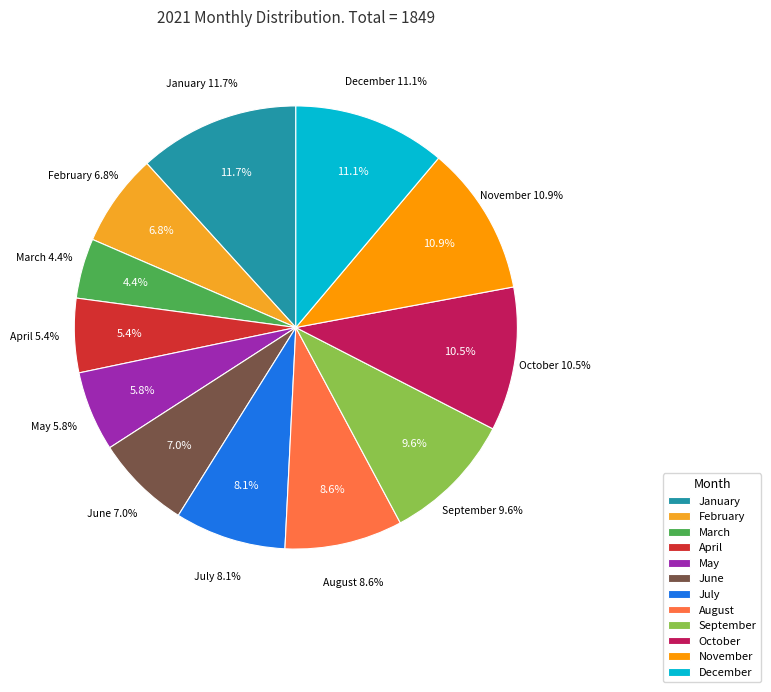

True or false: February accounts for 7% of the total.

True